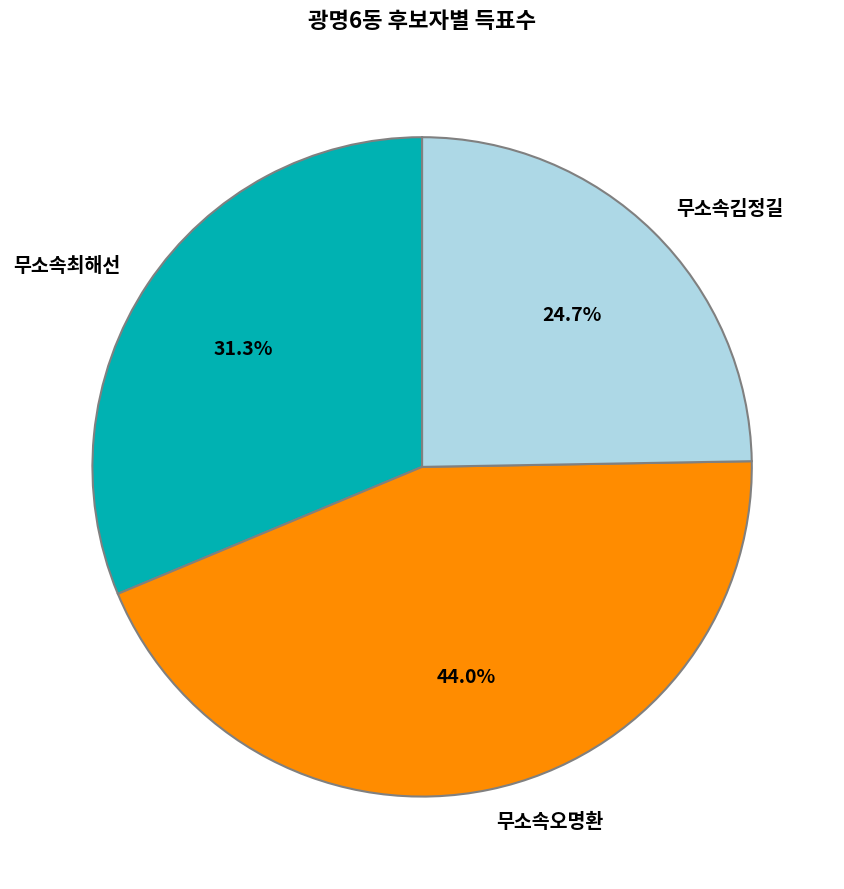

Does 무소속오명환 account for over 50% of the chart?

No